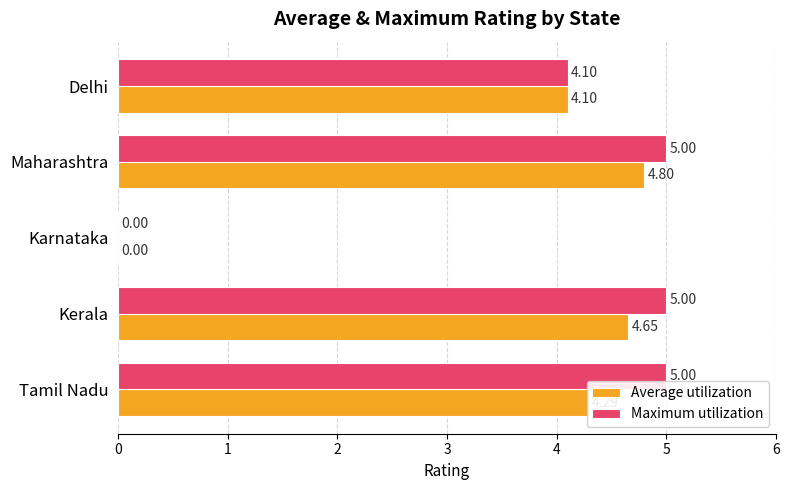

Between Tamil Nadu and Kerala, which series saw the biggest shift?

Average utilization